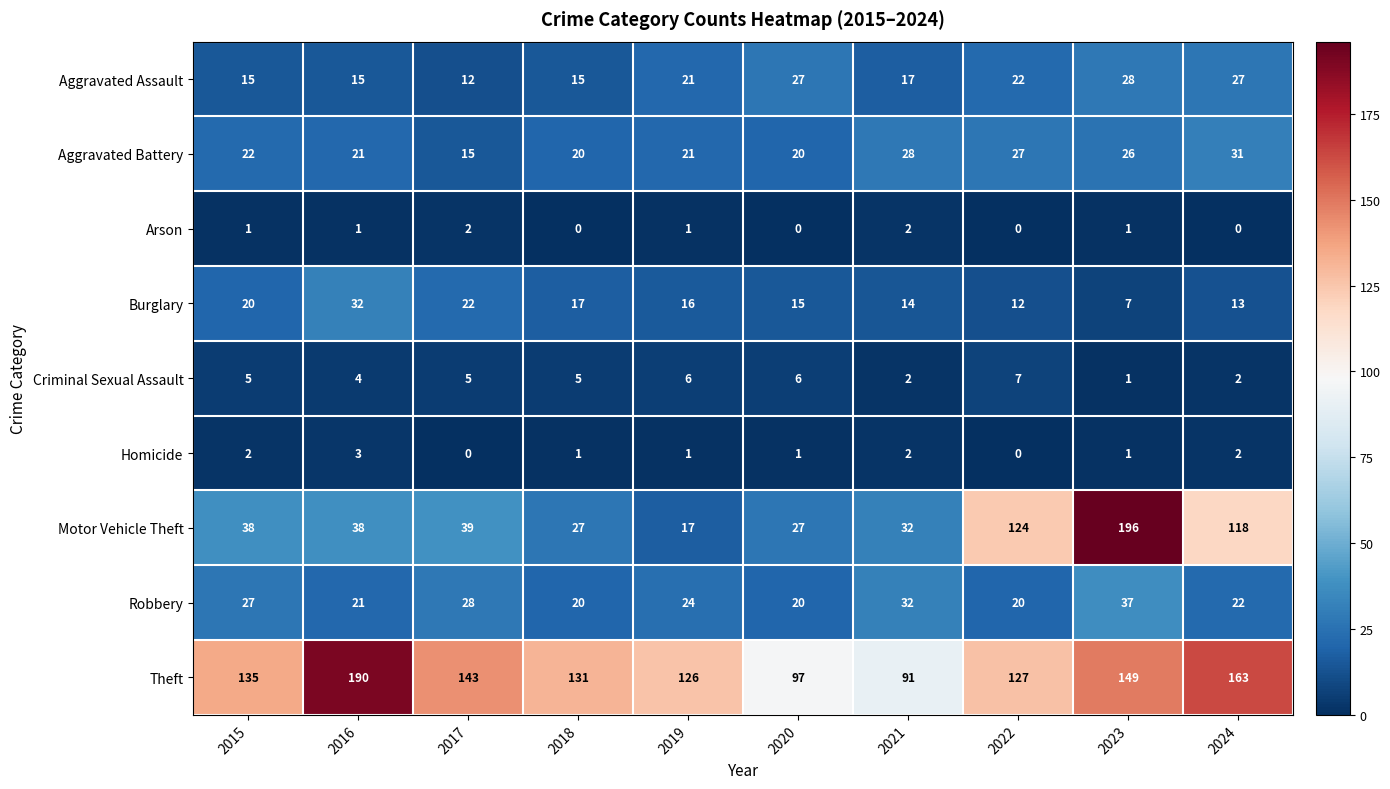

At how many categories does at least one series exceed 166?

2